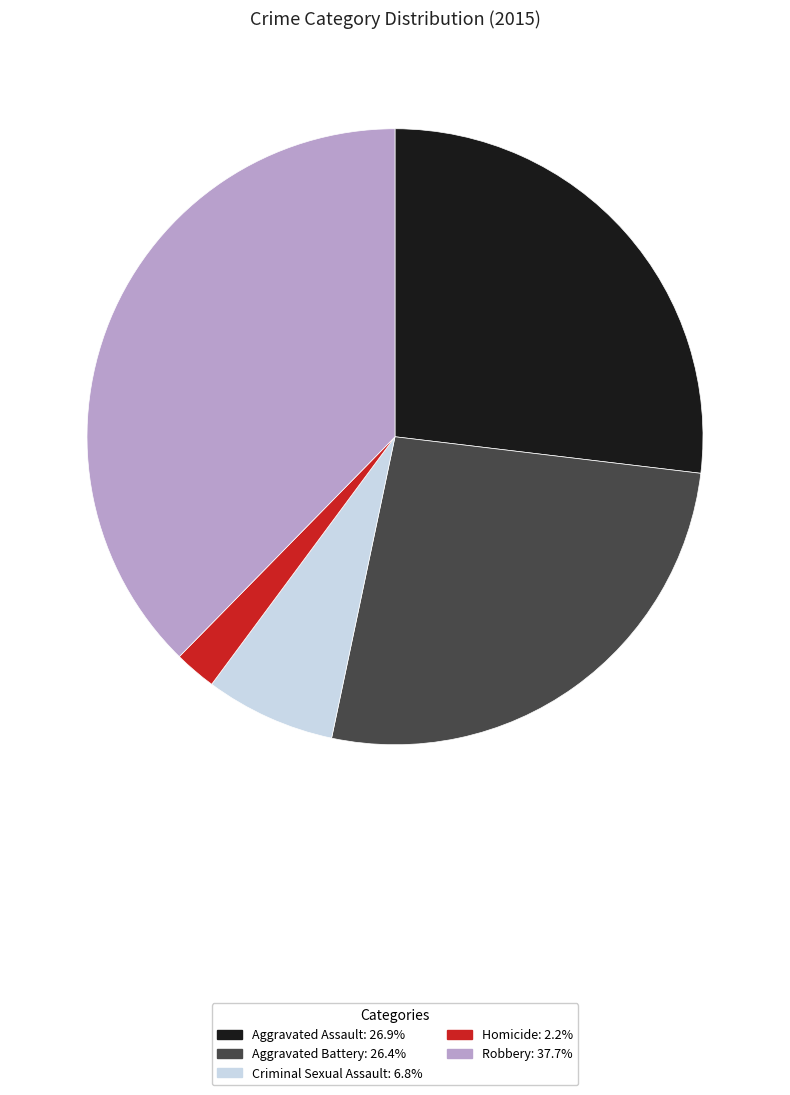

Which has a higher value, Robbery or Aggravated Battery?

Robbery